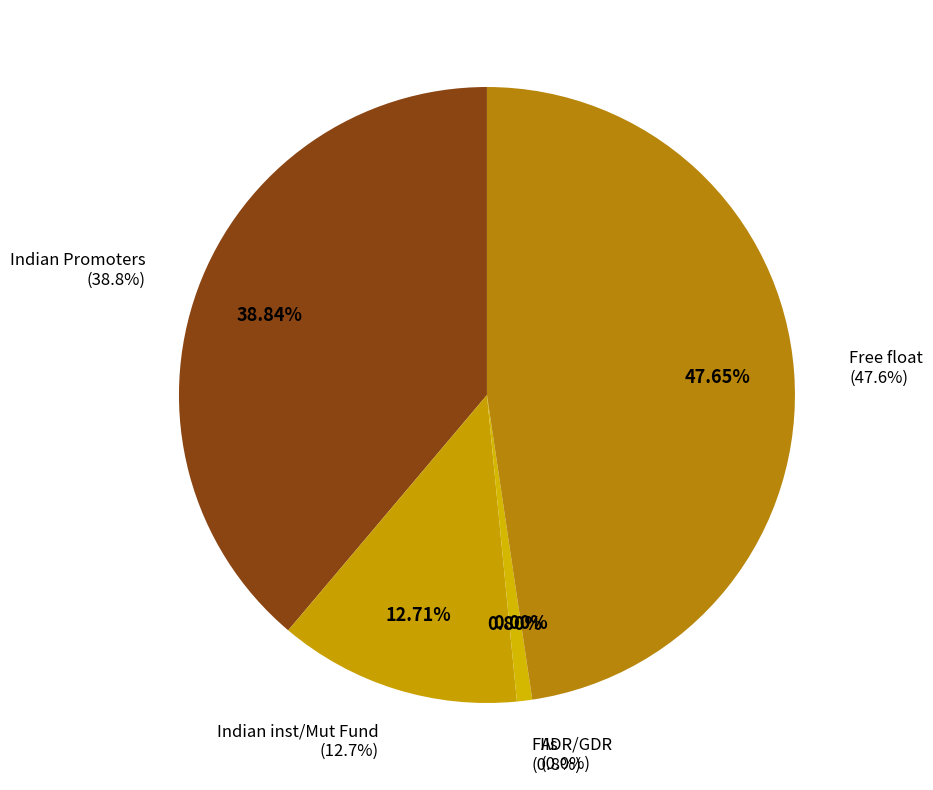

Which category has the biggest portion of the pie?

Free float